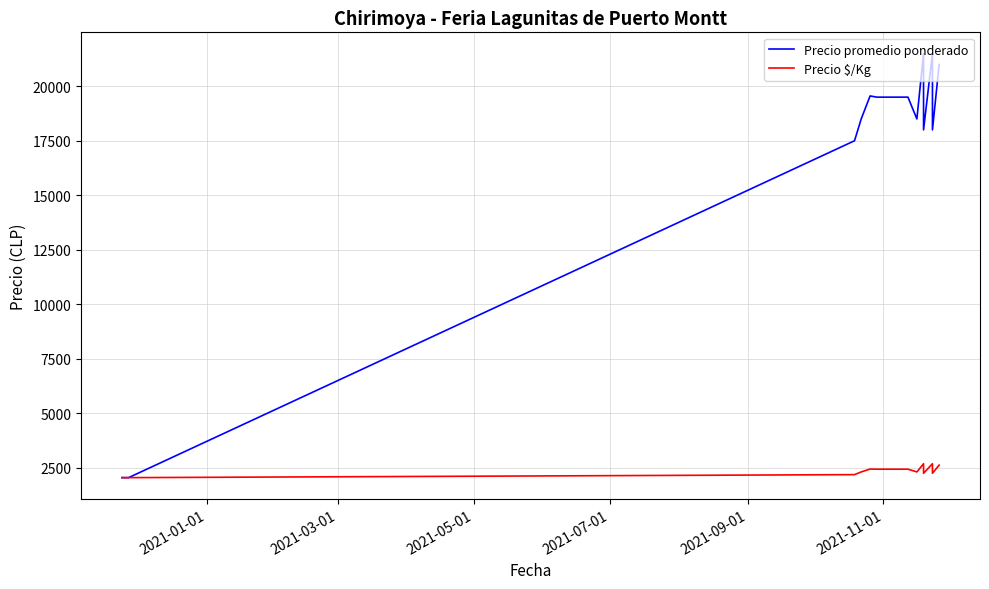

Which label corresponds to the smallest value in the chart?

2021-01-01